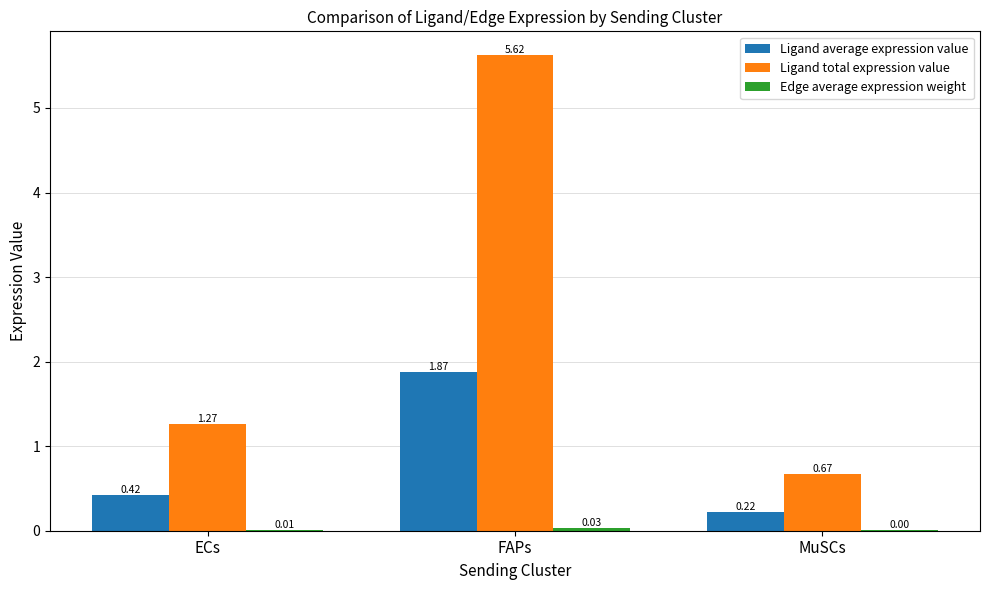

Which series has the largest total across all categories?

Ligand total expression value